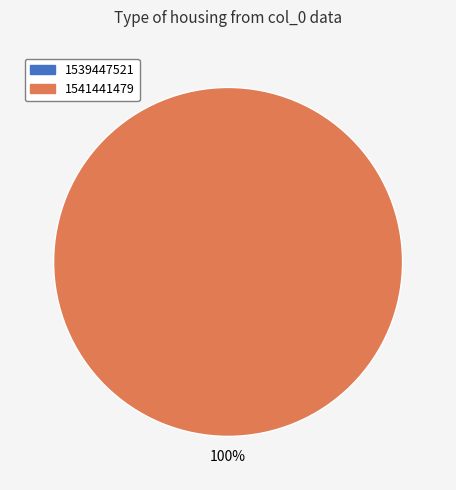

Is there a majority slice in this chart?

Yes